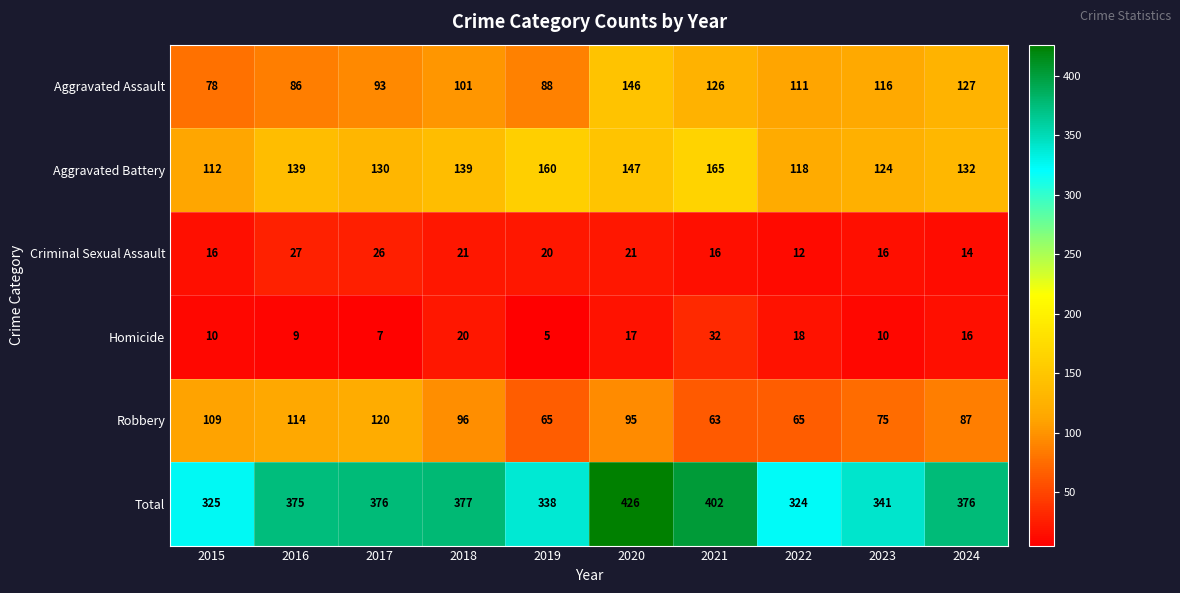

Which series changed the most between 2018 and 2024?

Aggravated Assault